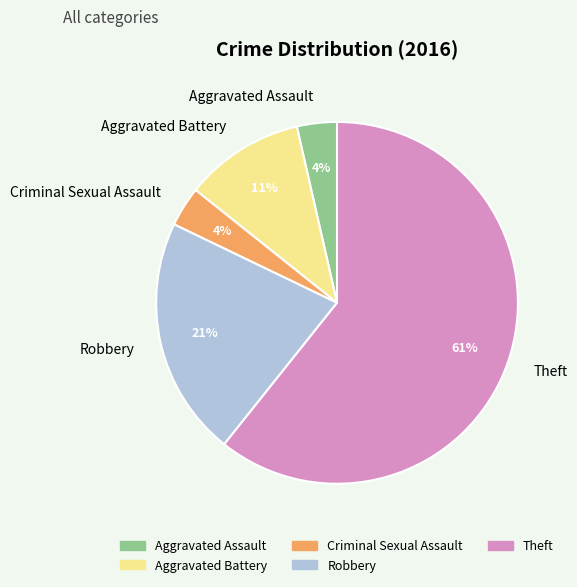

What percentage is the Robbery slice, to the nearest percent?

21%